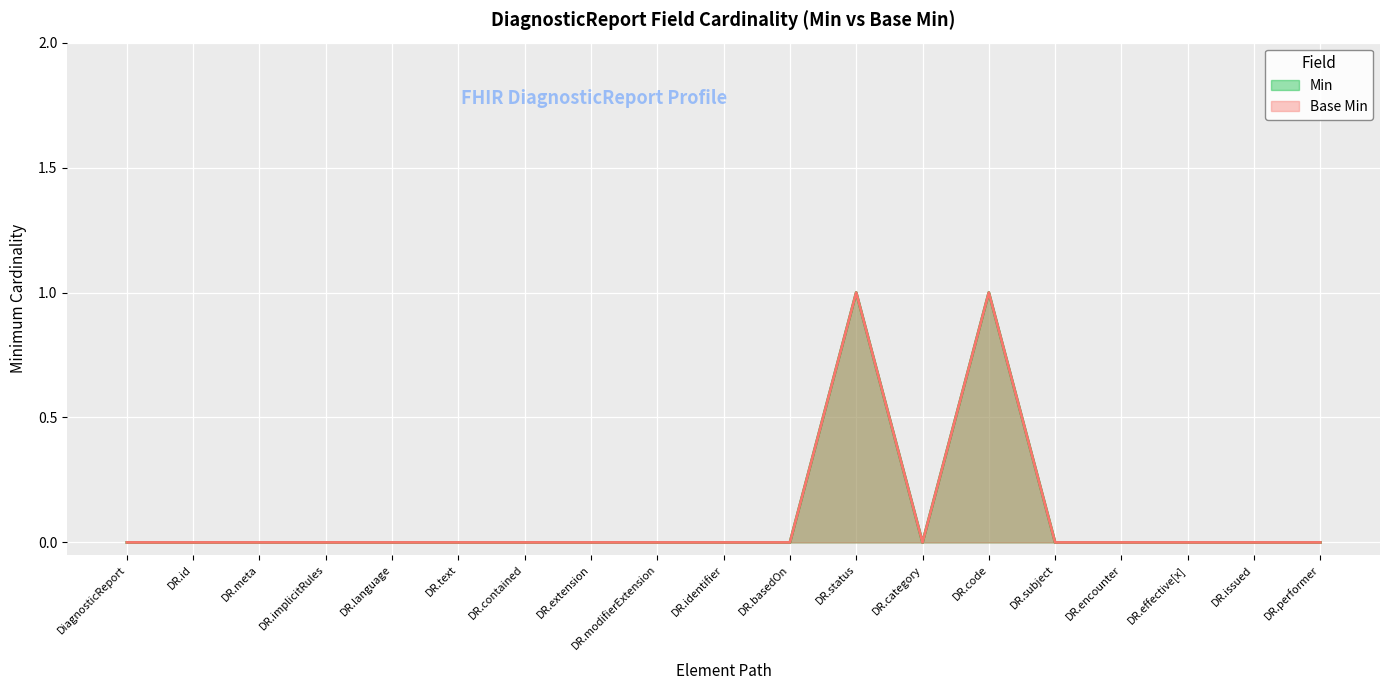

At which category is the sum across all series the highest?

DR.status